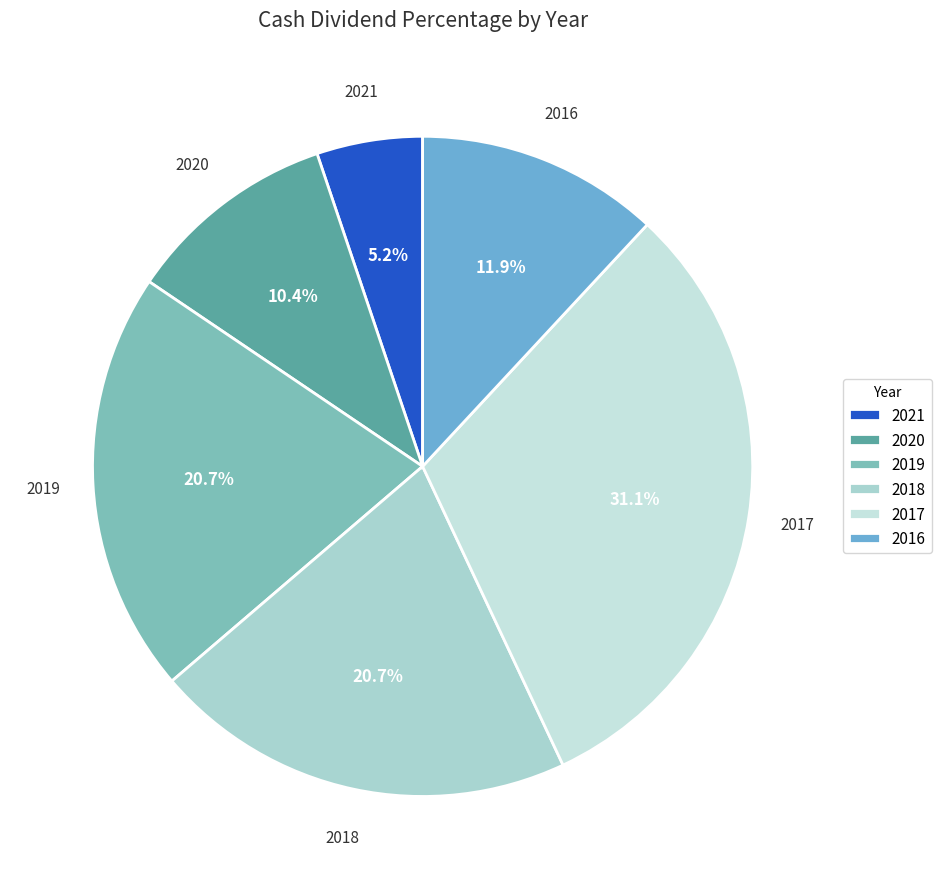

What percentage is the 2017 slice, to the nearest percent?

31%